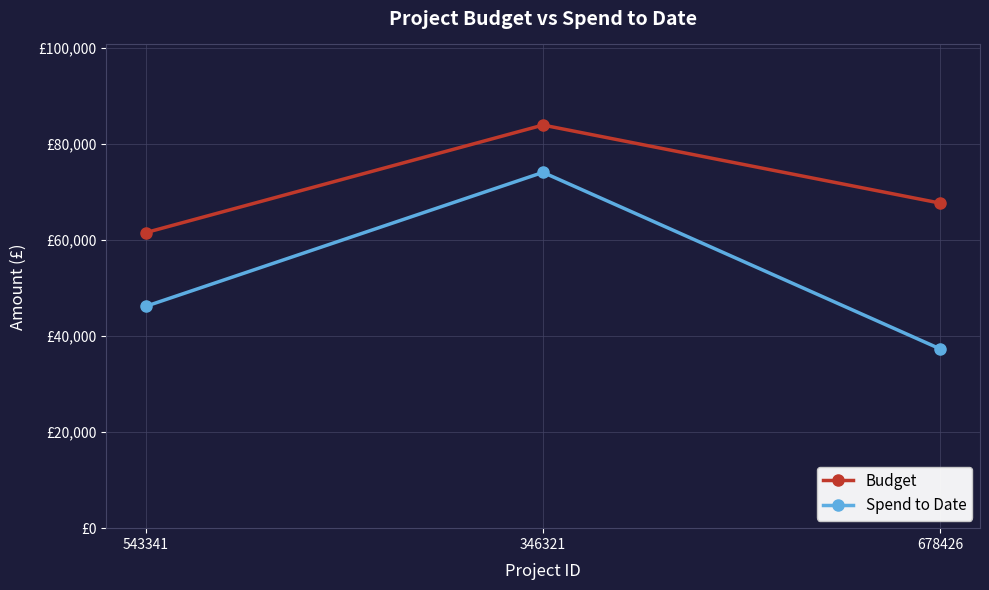

What are all the series names shown in the legend?

Budget, Spend to Date